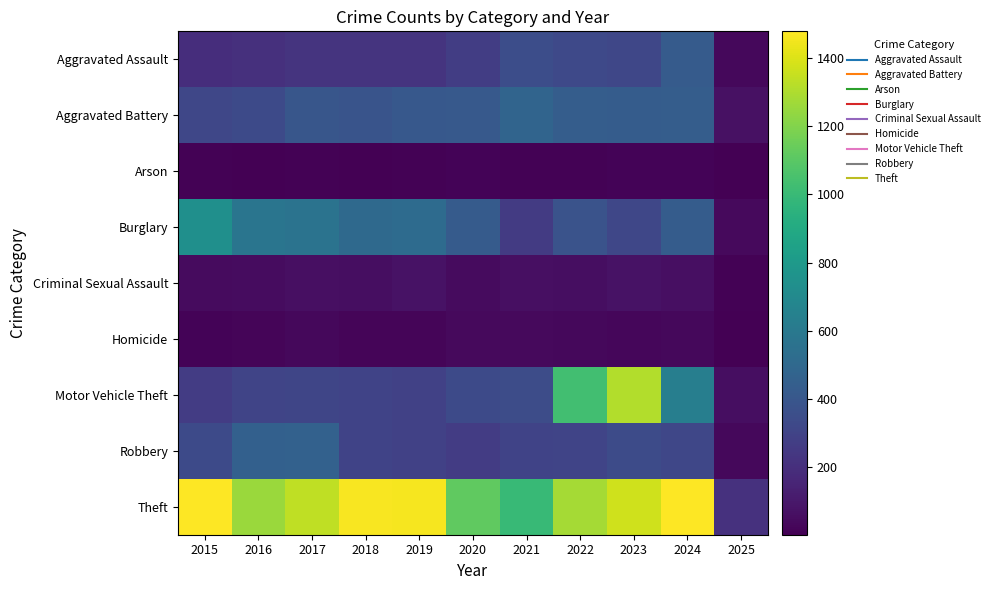

Reading right to left, extract all data points from this chart.

Aggravated Assault: 2025=37	2024=424	2023=318	2022=327	2021=352	2020=273	2019=223	2018=225	2017=225	2016=206	2015=194
Aggravated Battery: 2025=68	2024=439	2023=431	2022=439	2021=479	2020=415	2019=407	2018=389	2017=400	2016=336	2015=316
Arson: 2025=4	2024=20	2023=19	2022=12	2021=12	2020=17	2019=12	2018=7	2017=10	2016=7	2015=9
Burglary: 2025=39	2024=431	2023=316	2022=379	2021=261	2020=425	2019=517	2018=506	2017=562	2016=576	2015=738
Criminal Sexual Assault: 2025=10	2024=61	2023=73	2022=55	2021=62	2020=48	2019=77	2018=60	2017=62	2016=50	2015=46
Homicide: 2025=3	2024=36	2023=28	2022=37	2021=38	2020=41	2019=22	2018=25	2017=33	2016=26	2015=15
Motor Vehicle Theft: 2025=59	2024=636	2023=1310	2022=1031	2021=348	2020=333	2019=290	2018=298	2017=312	2016=304	2015=263
Robbery: 2025=32	2024=315	2023=340	2022=304	2021=300	2020=263	2019=287	2018=301	2017=460	2016=454	2015=337
Theft: 2025=212	2024=1478	2023=1373	2022=1279	2021=998	2020=1120	2019=1459	2018=1461	2017=1339	2016=1259	2015=1474